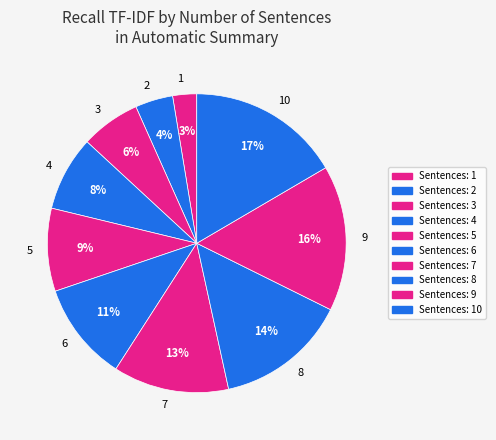

To the nearest percent, what portion does 1 represent?

3%